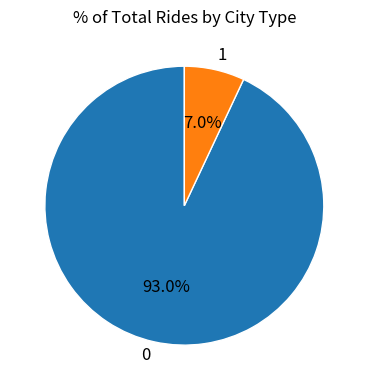

To the nearest percent, what portion does 1 represent?

7%